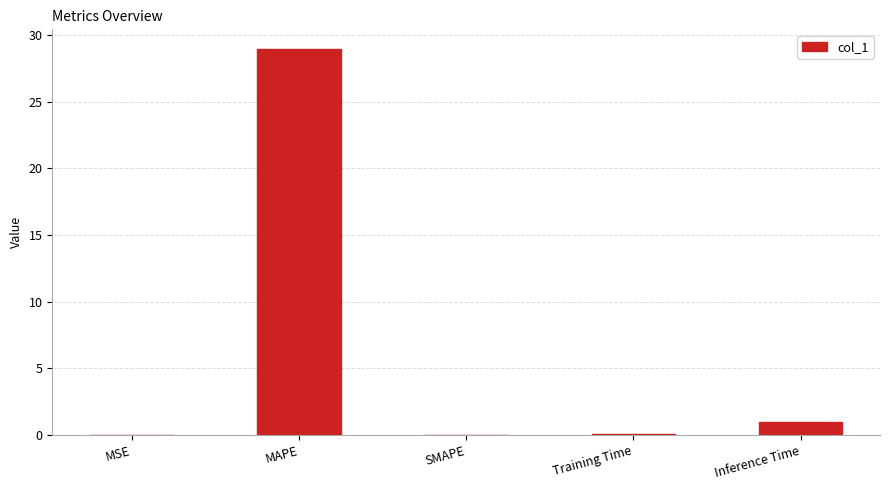

The value at MAPE is 29.0. True or false?

True